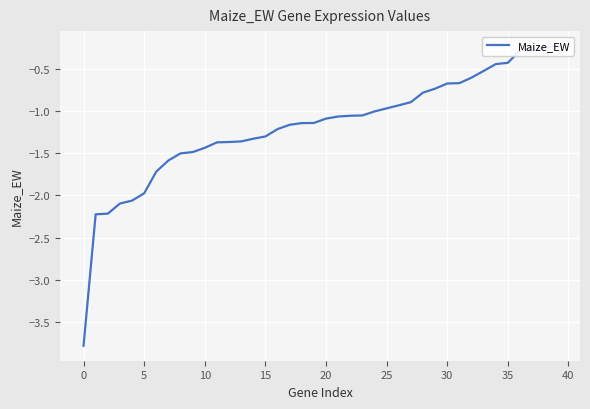

Is this an area chart (filled region under the line)?

No